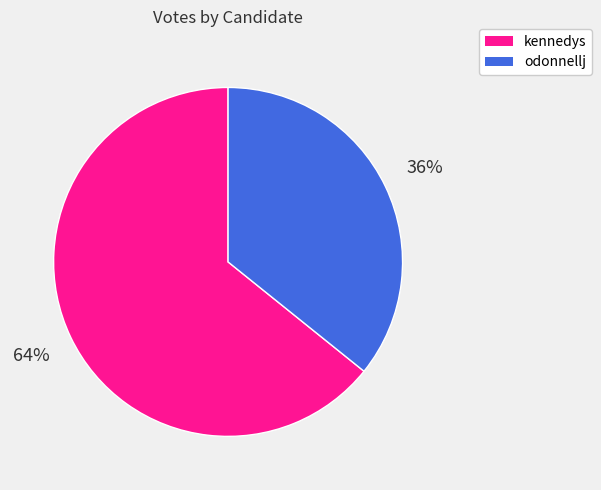

Is it true that odonnellj is 26% of the pie?

False